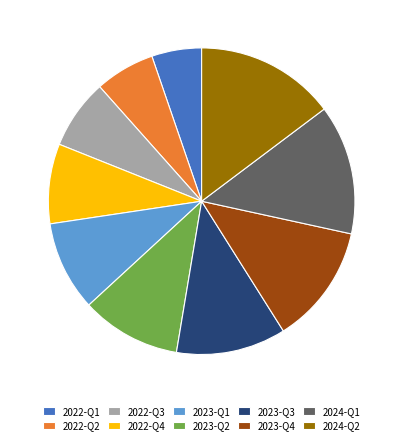

Between 2022-Q4 and 2022-Q1, which is larger?

2022-Q4